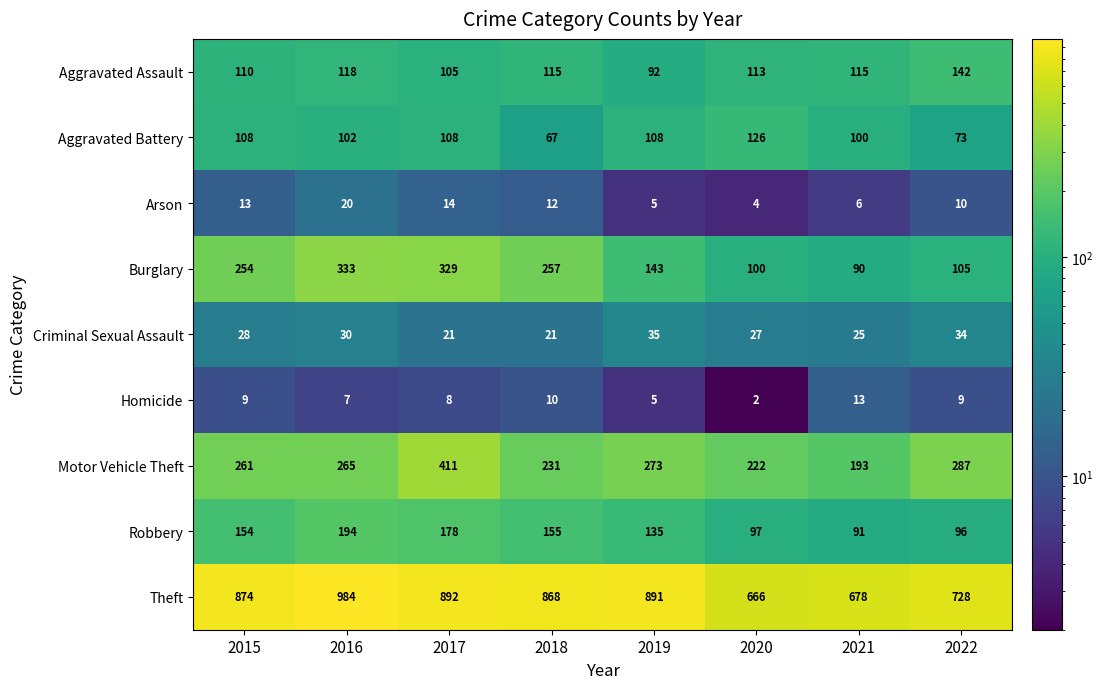

At which label is Aggravated Battery closest to 96?

2021